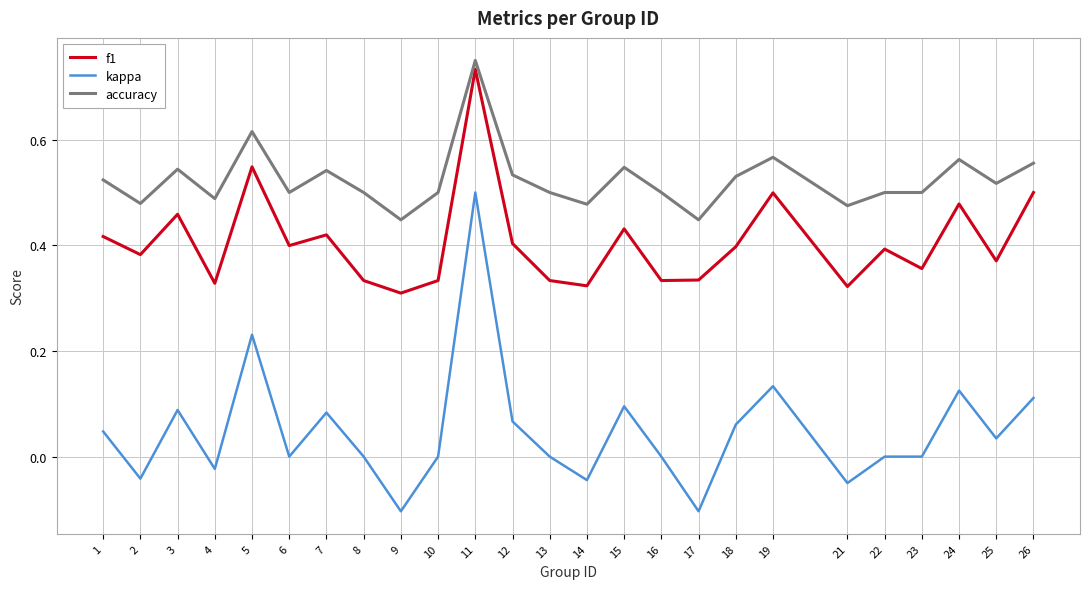

Is this an area chart (filled region under the line)?

No